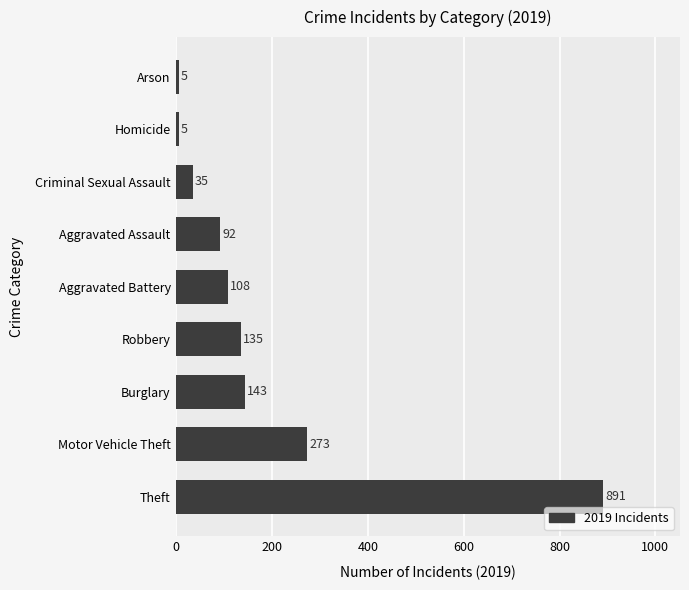

The chart shows a value of 273 at Motor Vehicle Theft. True or false?

True